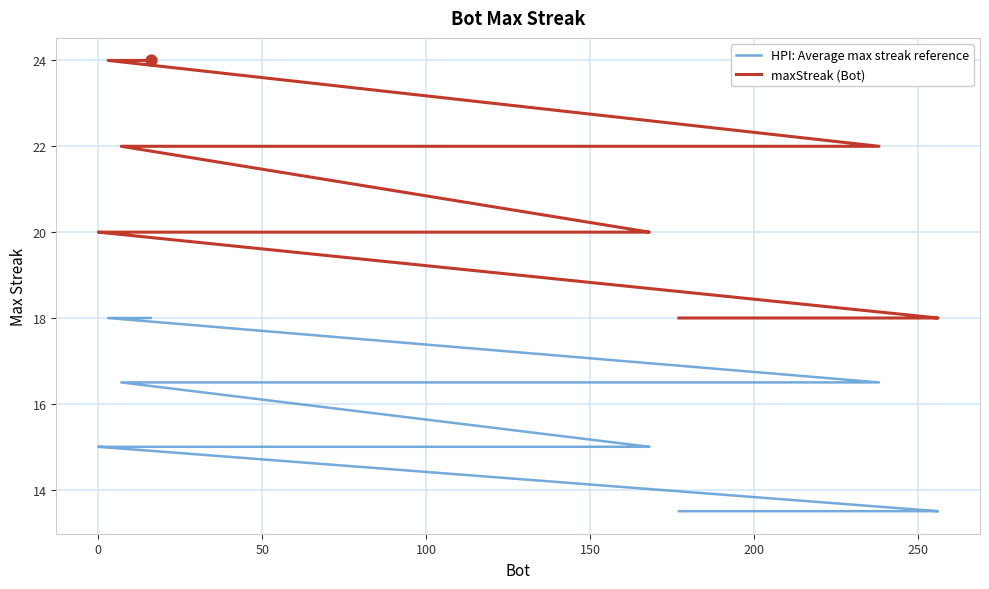

Is the value of maxStreak (Bot) at 12 greater than the value of HPI: Average max streak reference at 100?

Yes